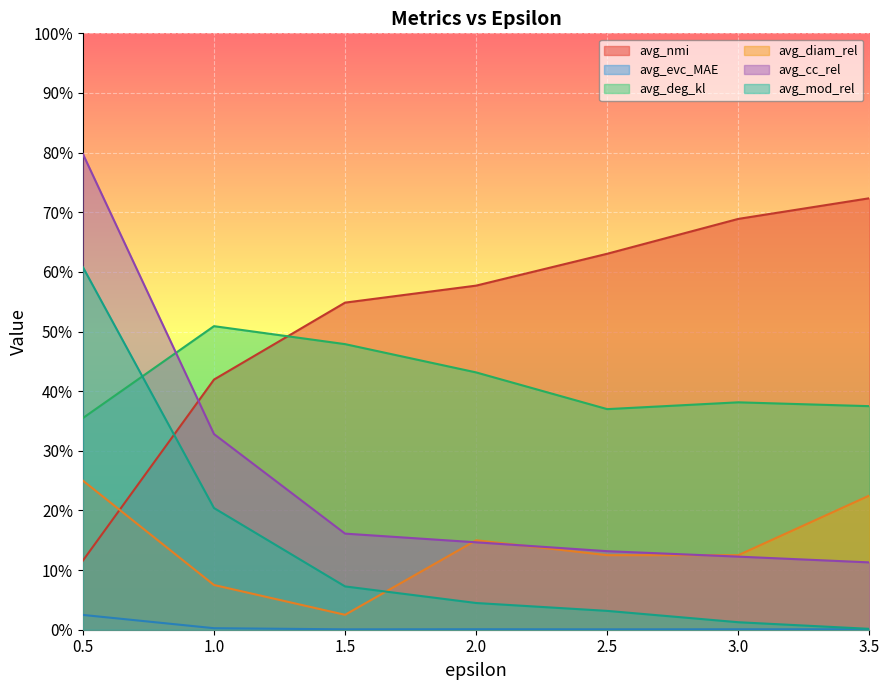

What is the value of the avg_cc_rel point at the 3rd from the left?

0.2